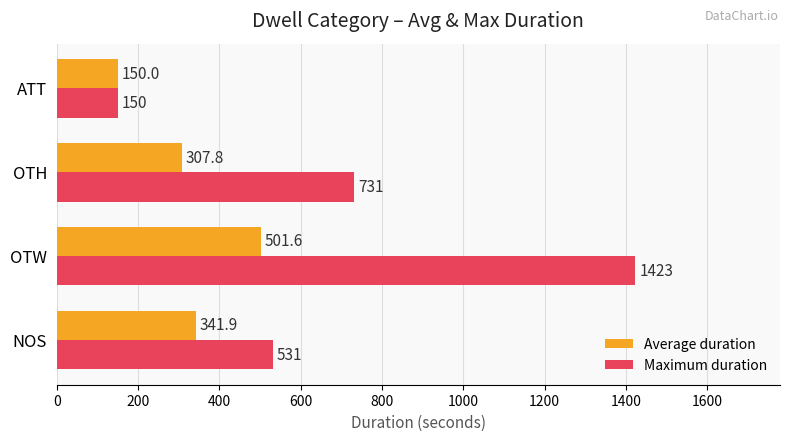

Is it true that Average duration equals 509.3 at OTH?

False